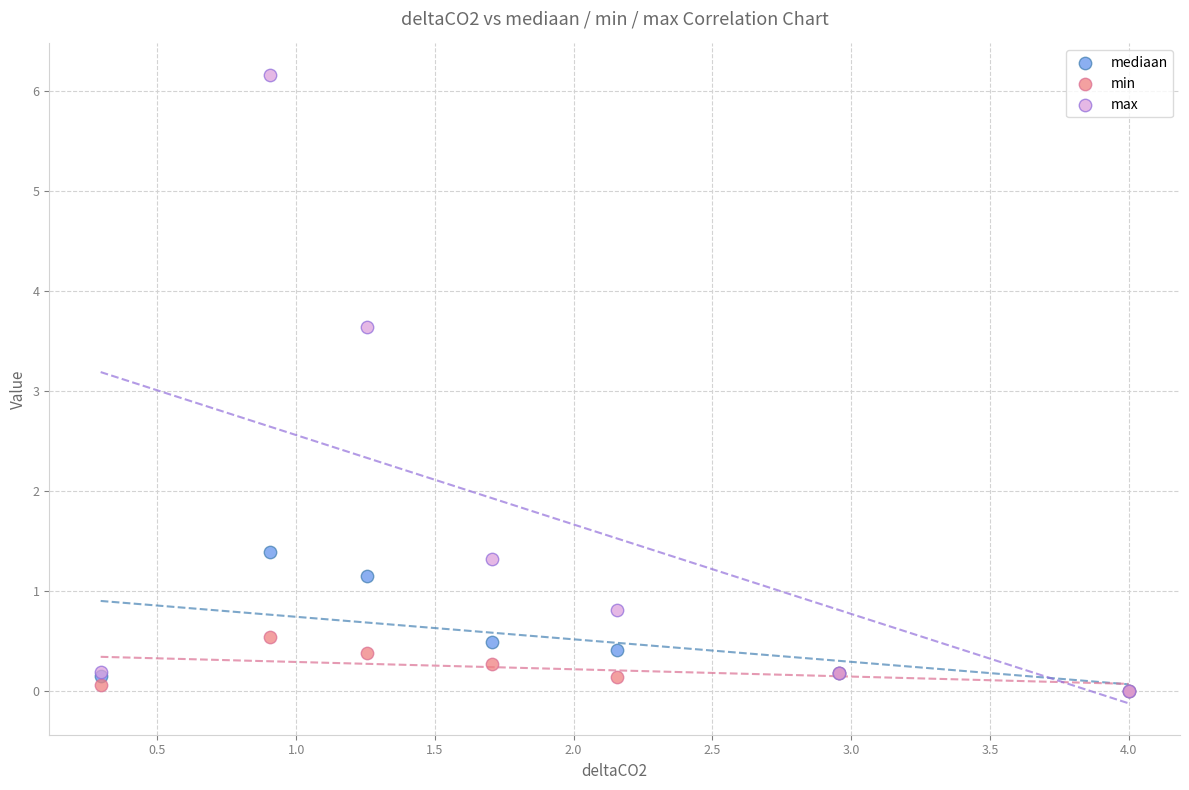

In the max series, what Y value is closest to 3?

3.6